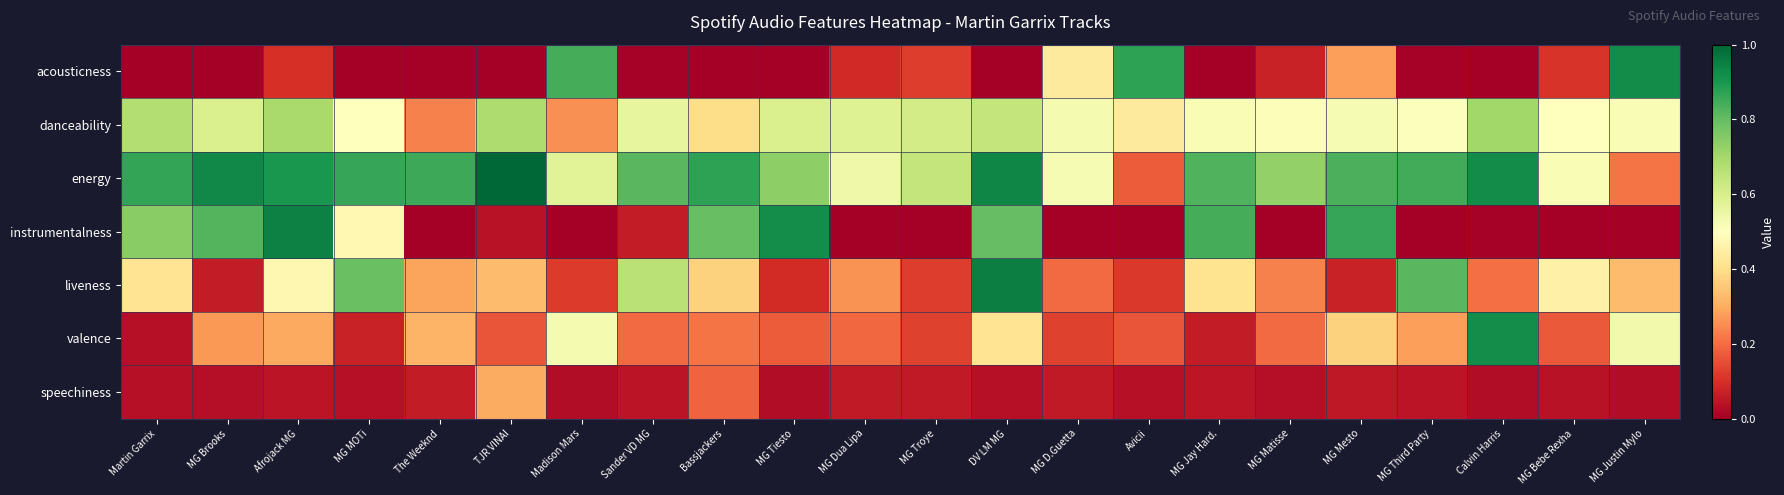

How many distinct data groups are displayed?

7